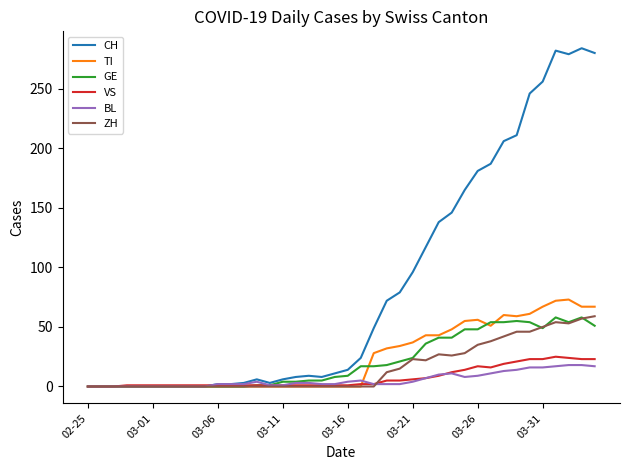

Which series has the widest spread of values?

CH